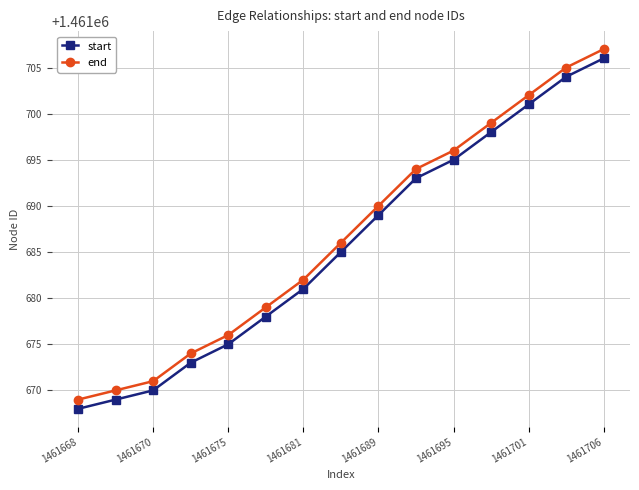

What is the average value of the start series?

1461686